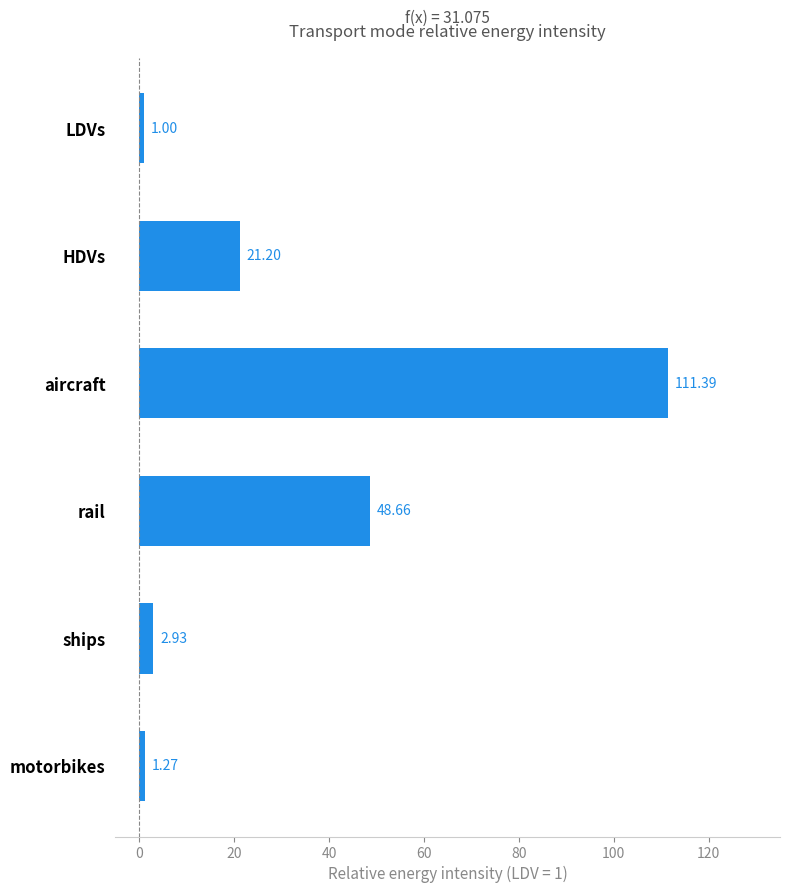

What is the sum of the values at motorbikes and LDVs?

2.3